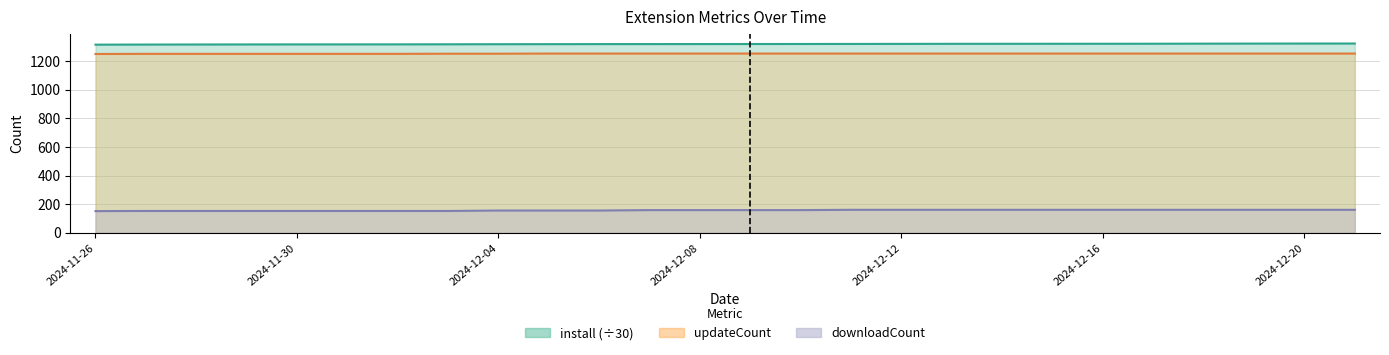

The value of downloadCount at 2024-12-19 is 287.9. True or false?

False